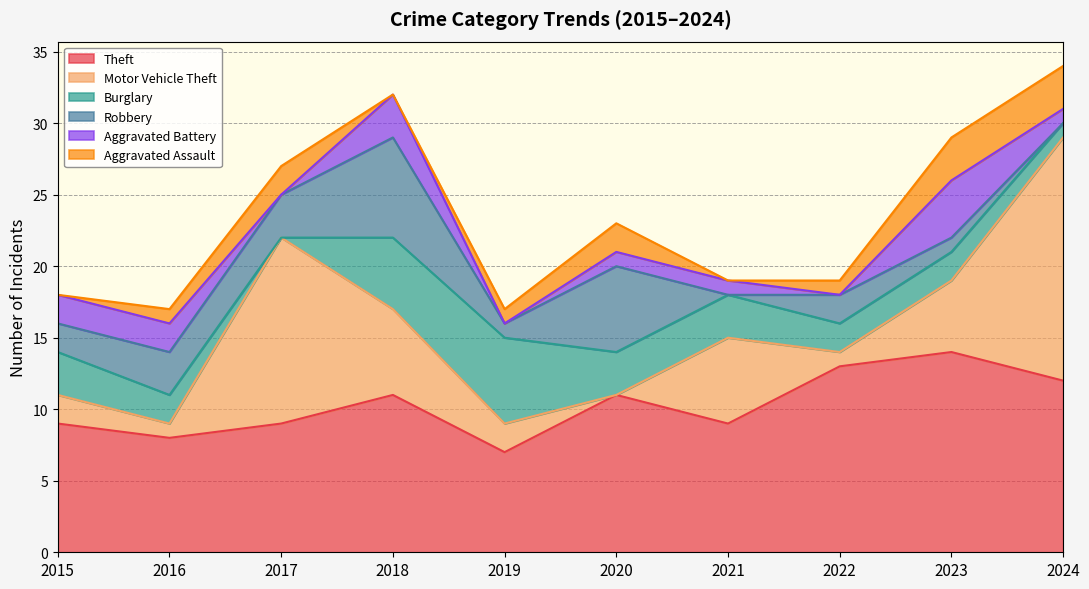

What is the total value across all series at 2021?

19